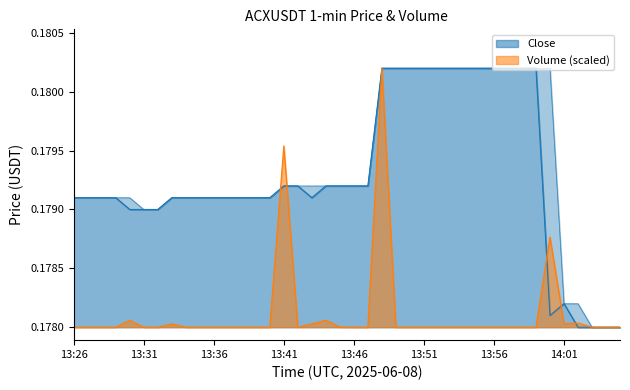

How many series are shown in this chart?

2